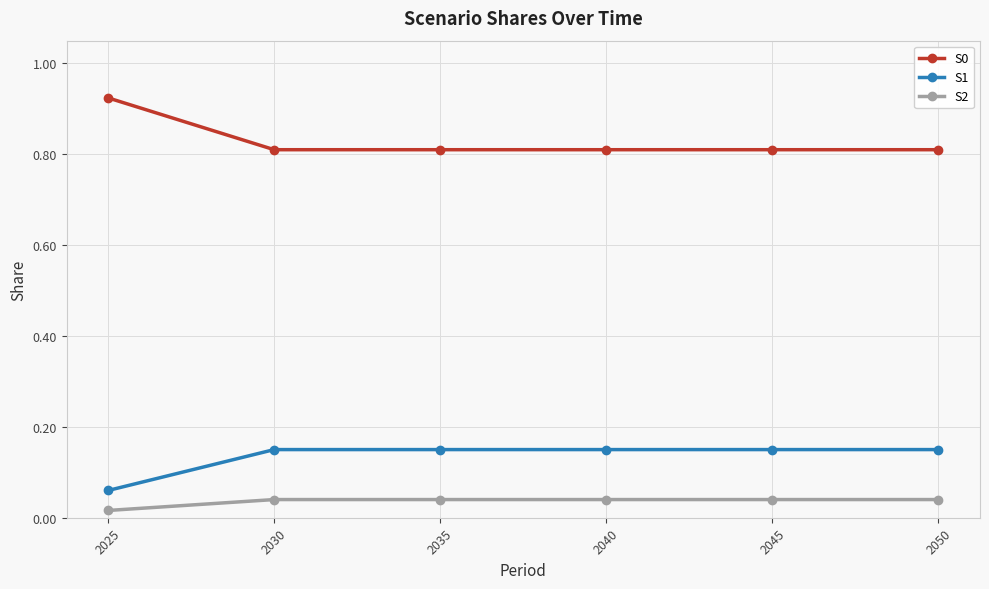

What is the value of the S0 point at the 3rd from the left?

0.8